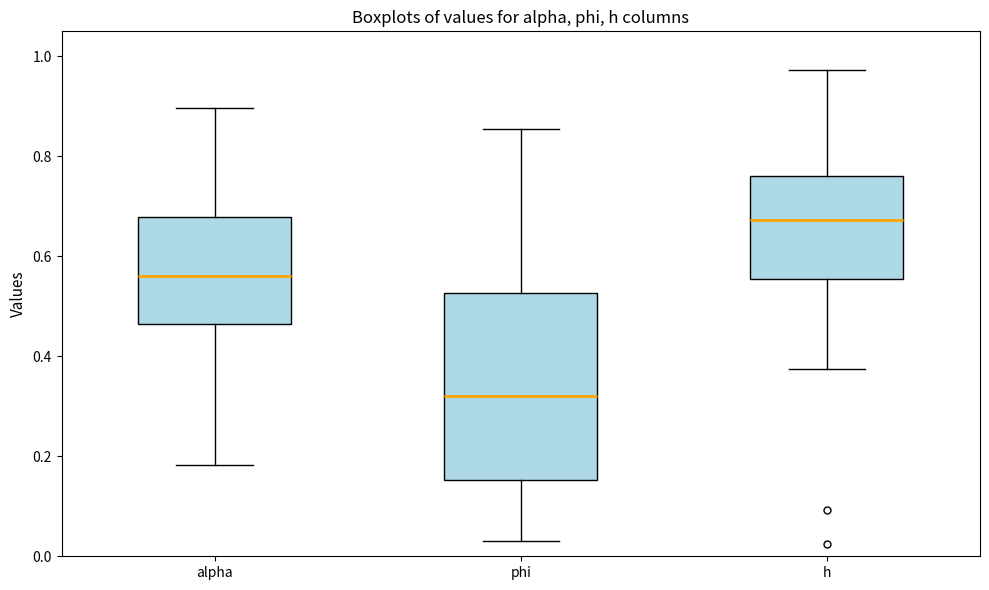

Where is the upper edge of the box for alpha on the y-axis? The values are not printed on the chart, so give them approximately, as read against the axis.

0.68